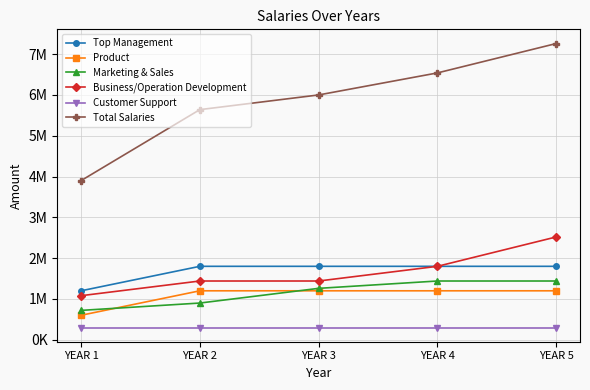

Does the chart have visible grid lines?

Yes